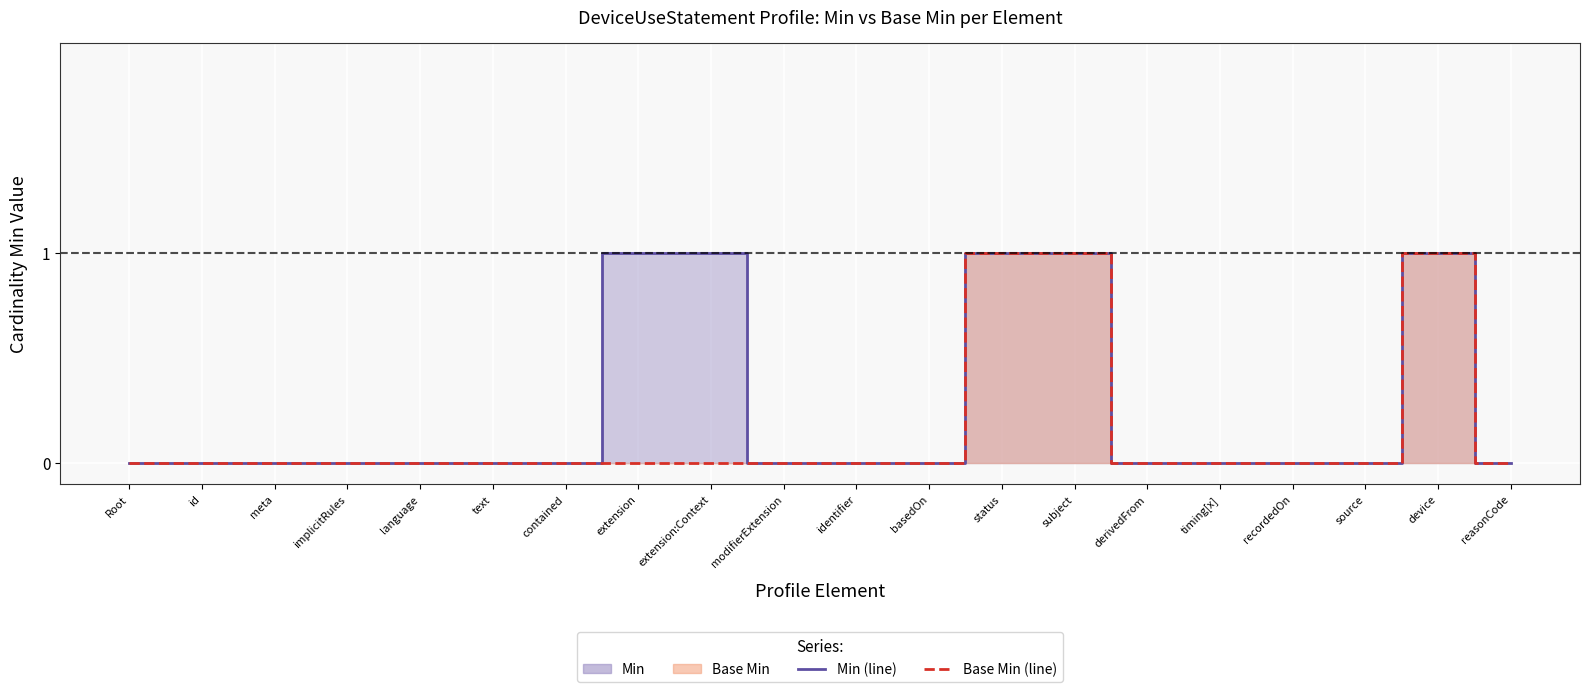

Does the chart display data point markers on the line(s)?

No